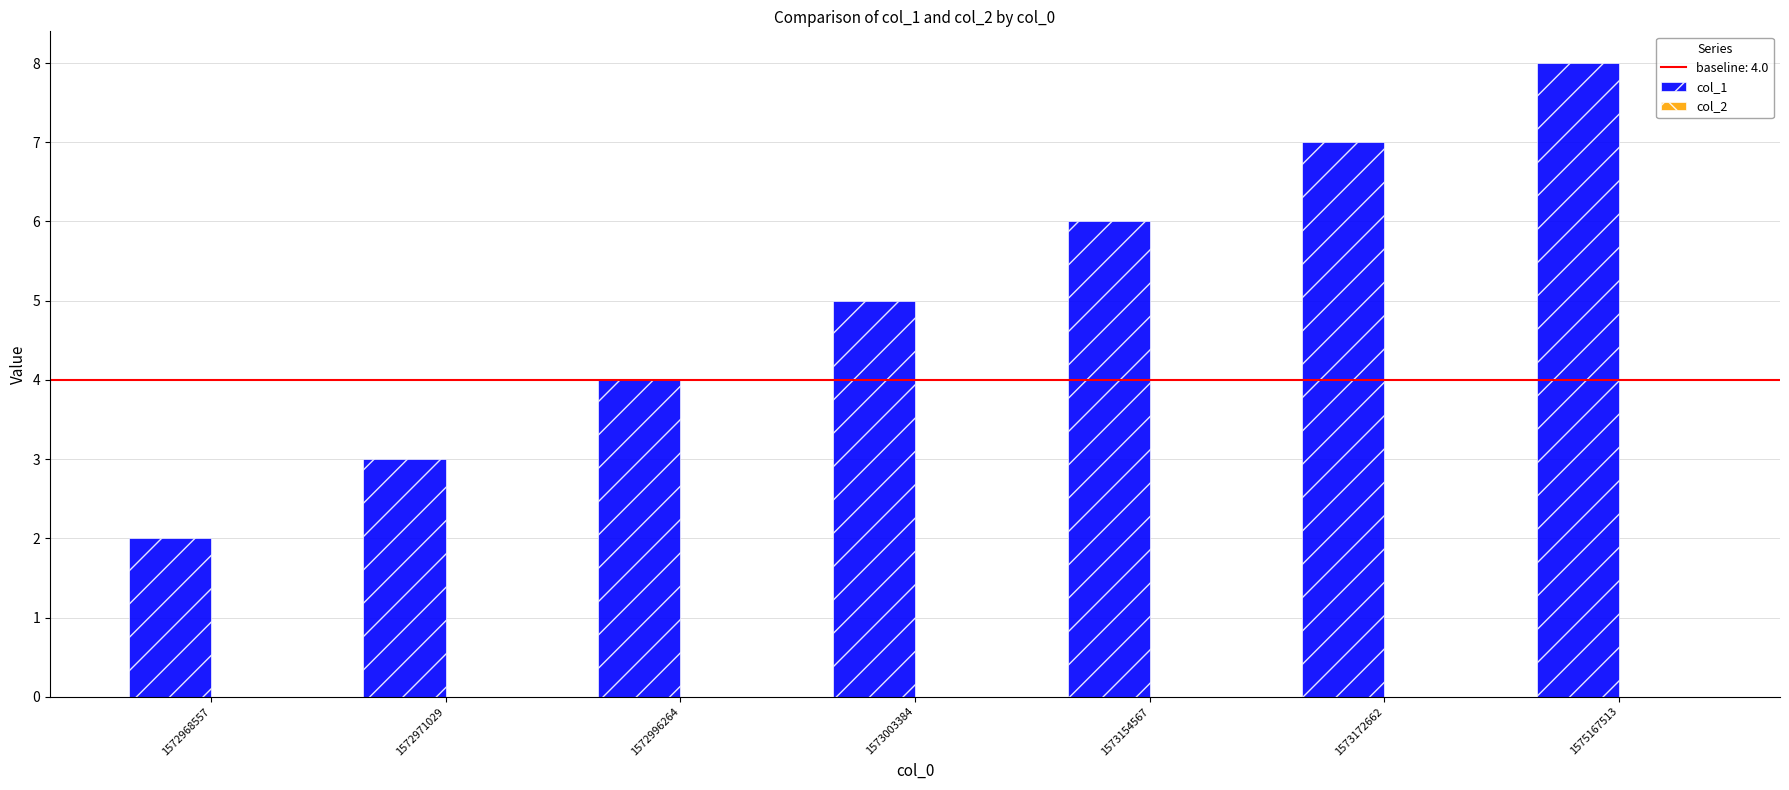

Approximately how many times larger is the value at 1575167513 compared to 1572996264?

2.0